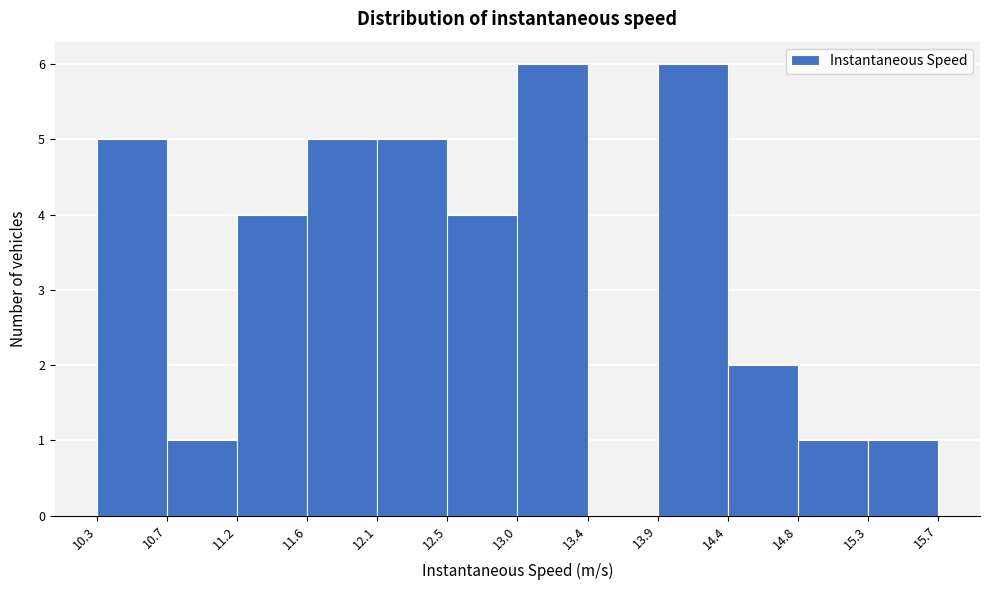

Reading left to right, list every bar in this chart as the range it spans on the x-axis followed by its height. The values are not printed on the chart, so give them approximately, as read against the axis.

10.3 to 10.7: 5
10.7 to 11.2: 1
11.2 to 11.6: 4
11.6 to 12.1: 5
12.1 to 12.5: 5
12.5 to 13.0: 4
13.0 to 13.4: 6
13.4 to 13.9: 0
13.9 to 14.4: 6
14.4 to 14.8: 2
14.8 to 15.3: 1
15.3 to 15.7: 1